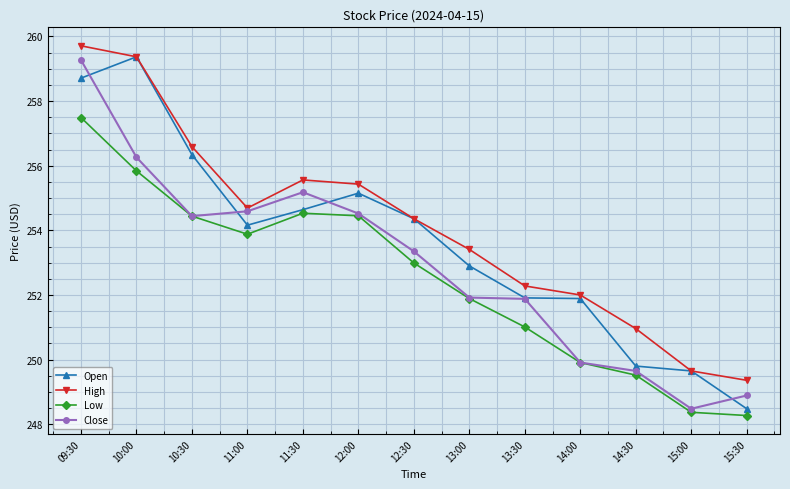

Which series has the largest total across all categories?

High